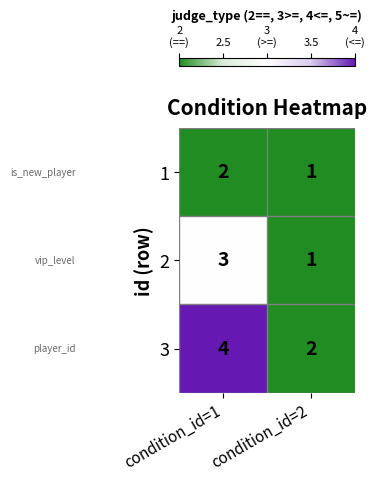

What is the sum of the 3 values at condition_id=1 and condition_id=2?

6